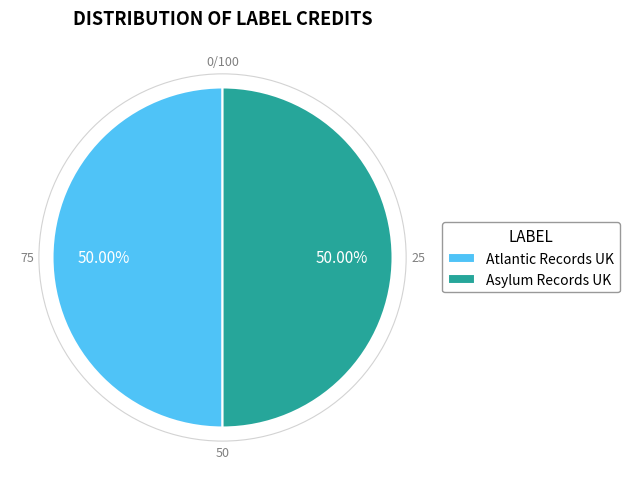

How many slices are in this pie chart?

2